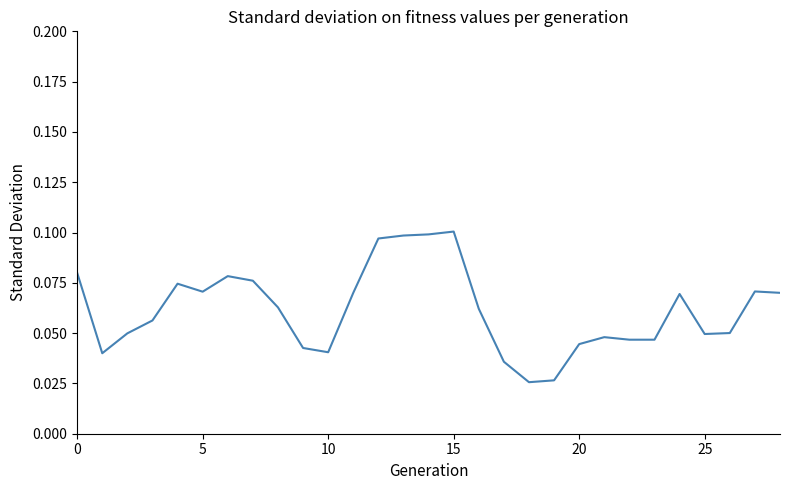

How many lines are shown in the chart?

1